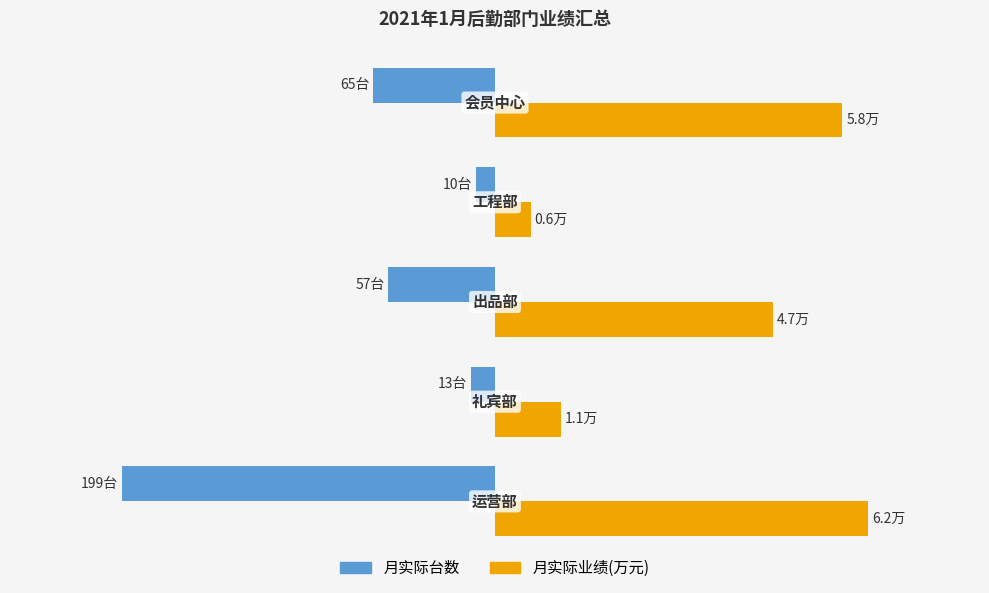

Count the number of data series in this chart.

2